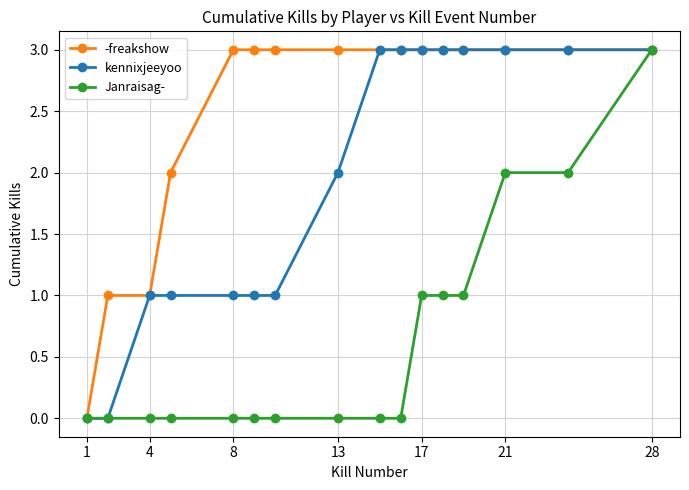

What is the difference between the maximum and second lowest values in the Janraisag- series?

3